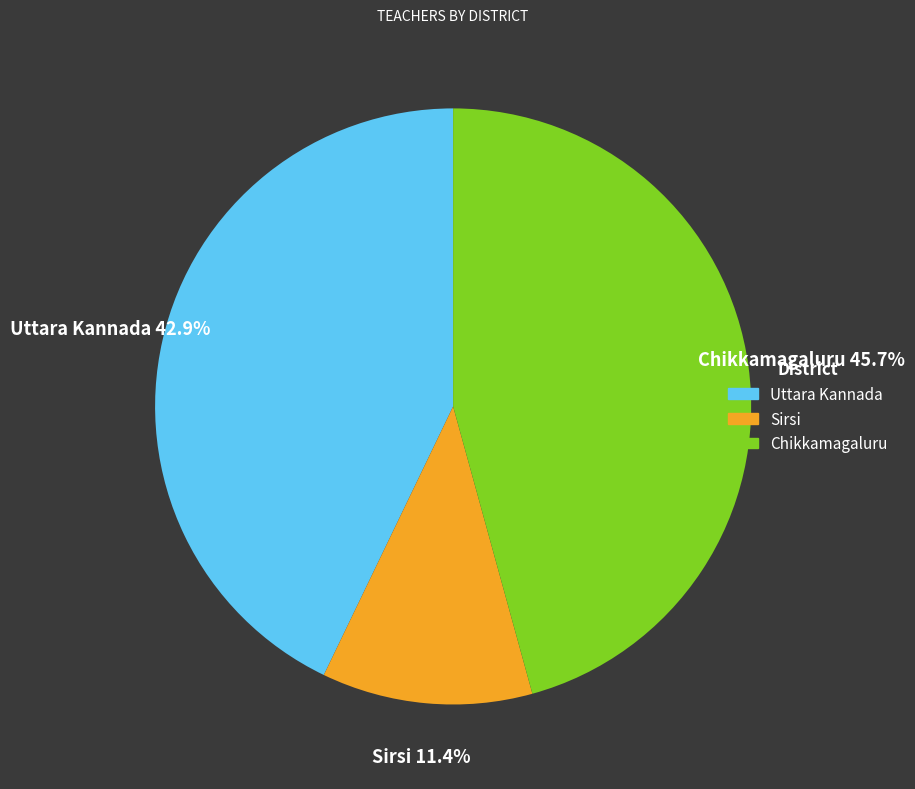

Is the sum of Sirsi and Chikkamagaluru greater than half?

Yes